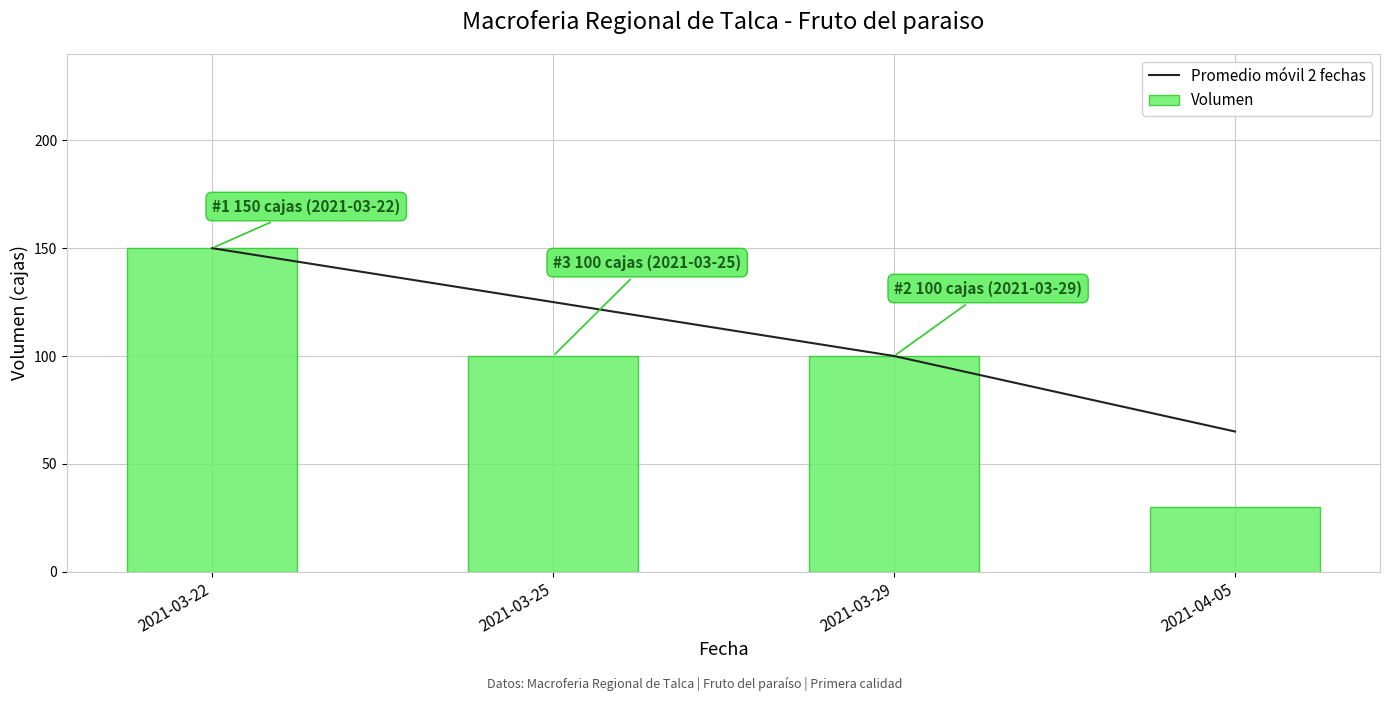

The value of Volumen at 2021-03-25 is 70. True or false?

False